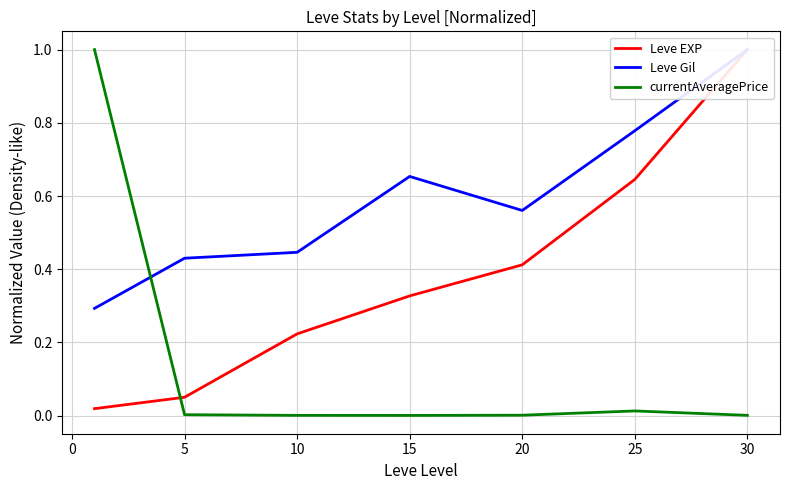

True or false: currentAveragePrice has a value of 0.0 at 20.

True